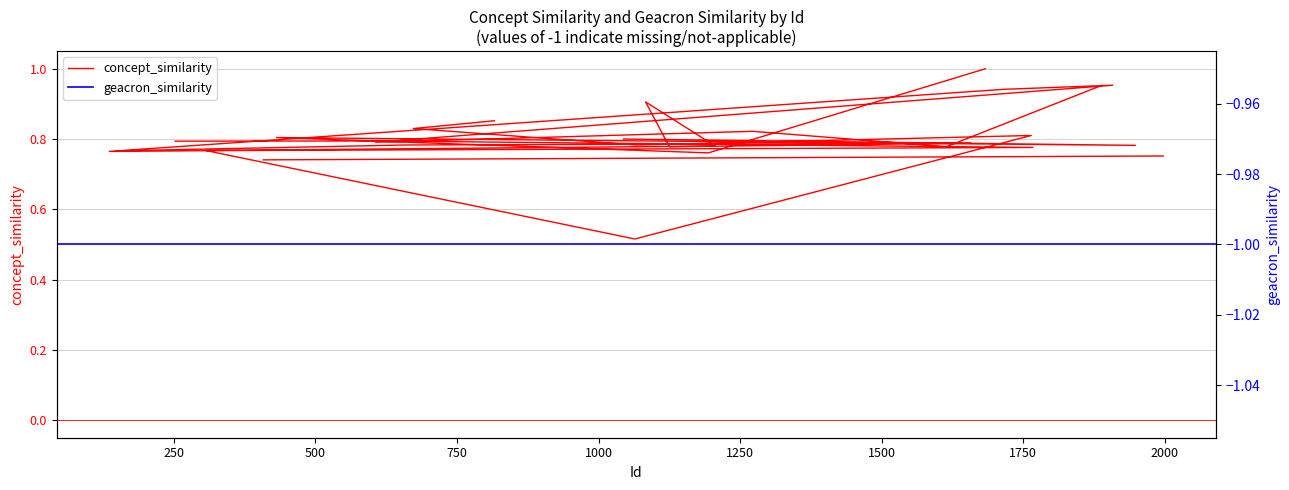

What is the smallest value displayed?

0.5